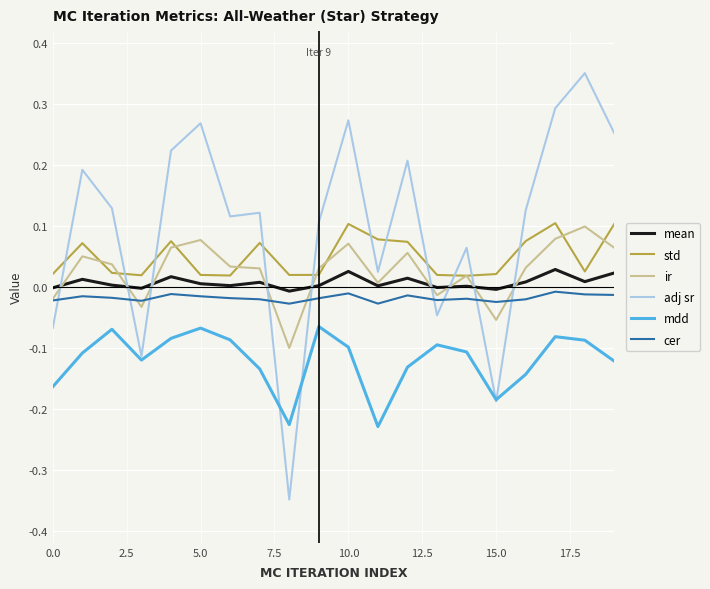

True or false: std and adj sr intersect in this chart.

True